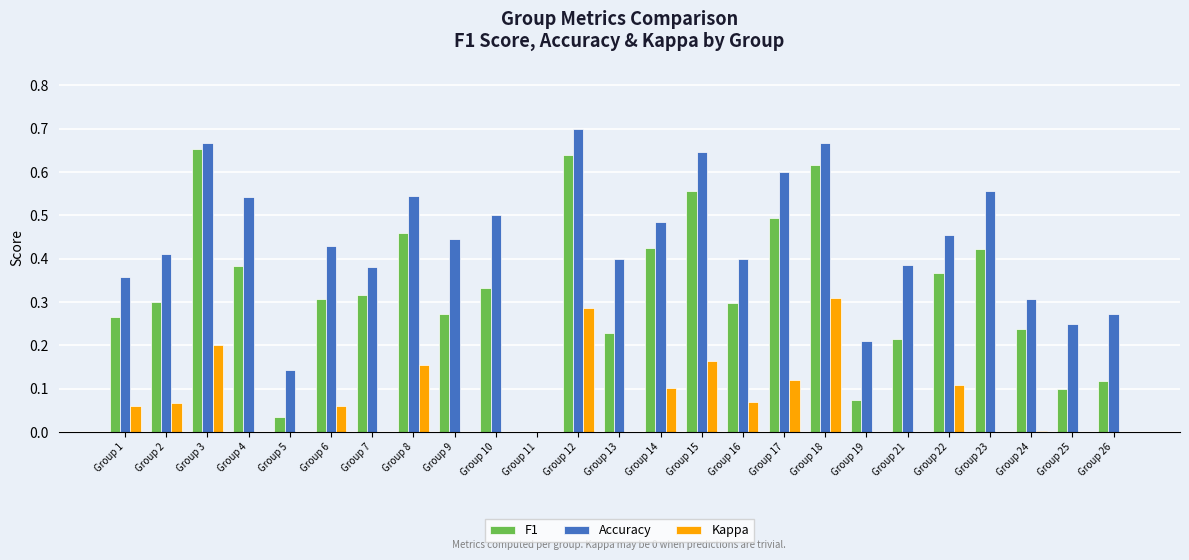

How many bars are there in total?

75